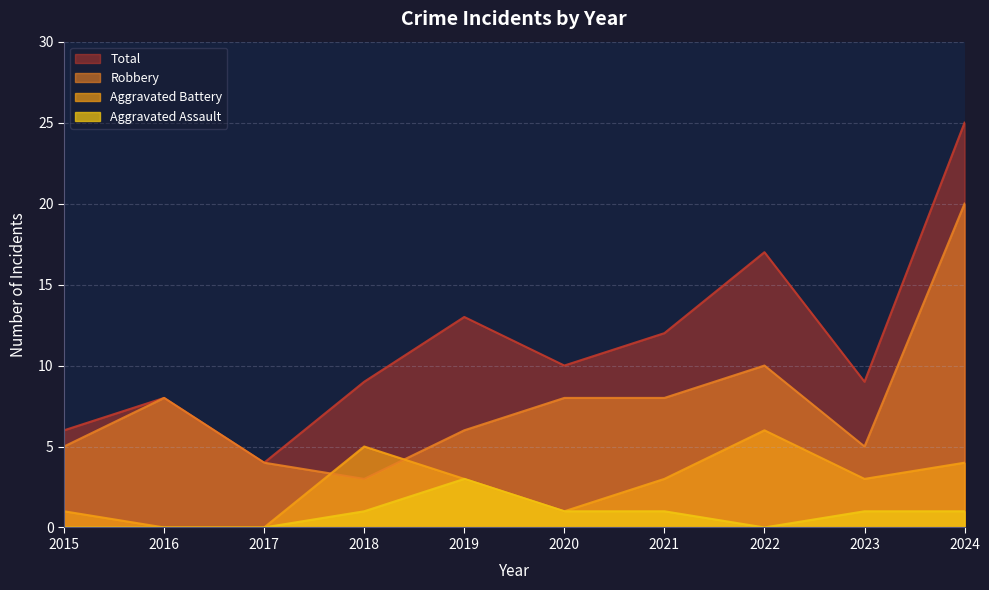

Between 2018 and 2021, which is larger?

2021